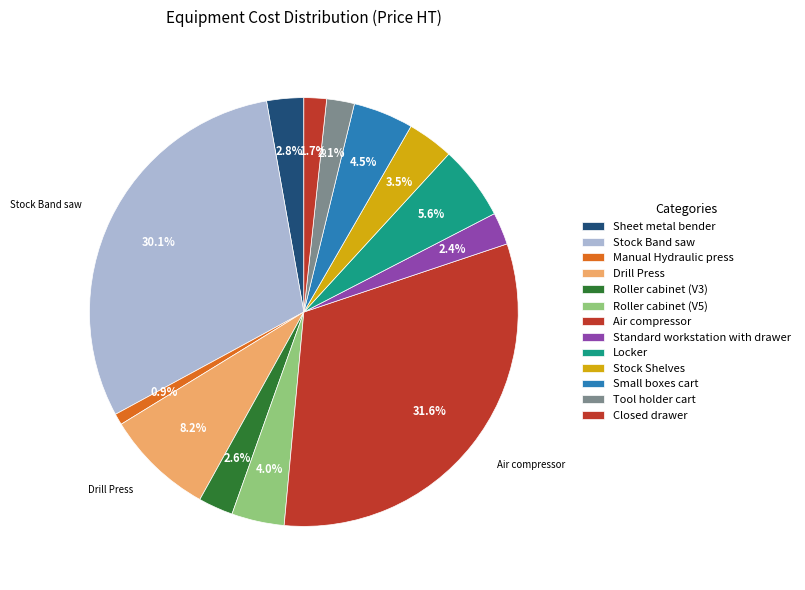

How many slices are in this pie chart?

13